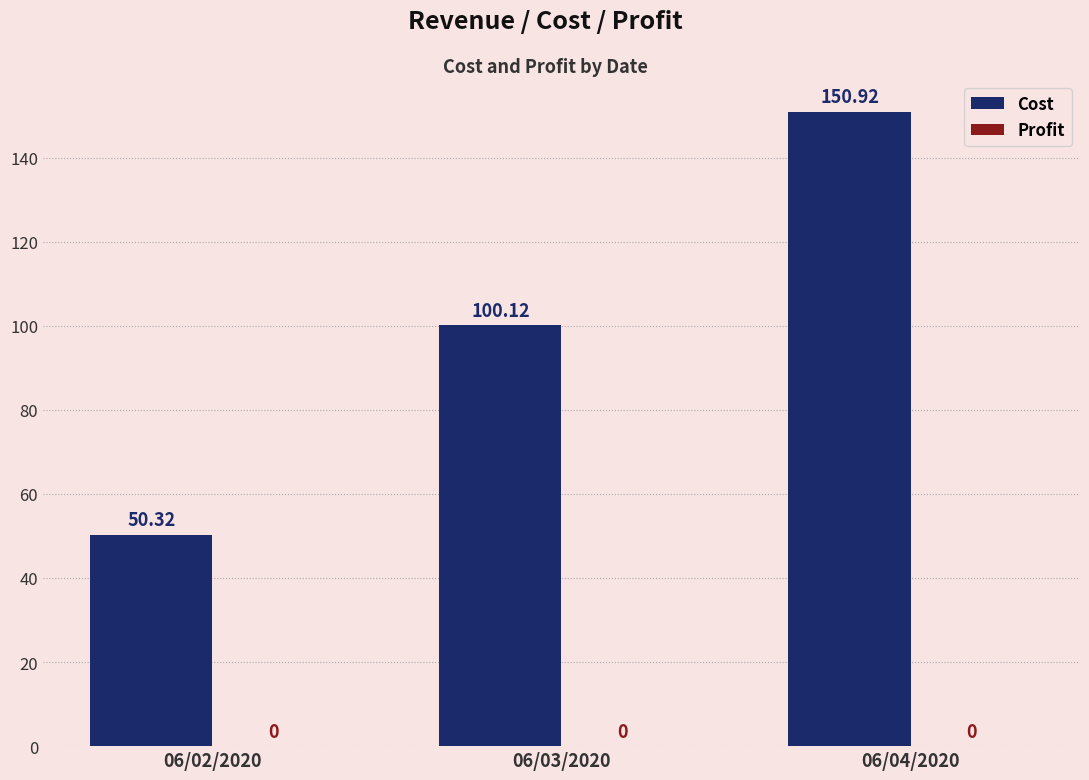

What is the sum of the values at 06/03/2020 and 06/04/2020?

251.0